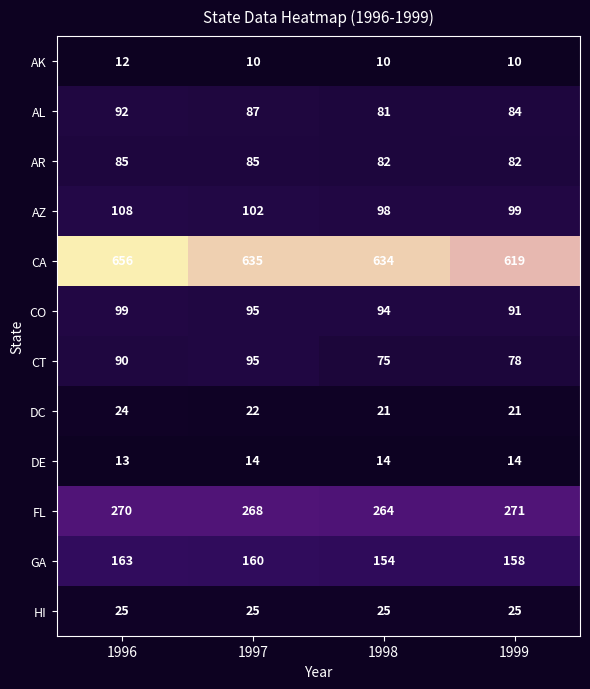

Which category has the highest value in the FL series?

1999